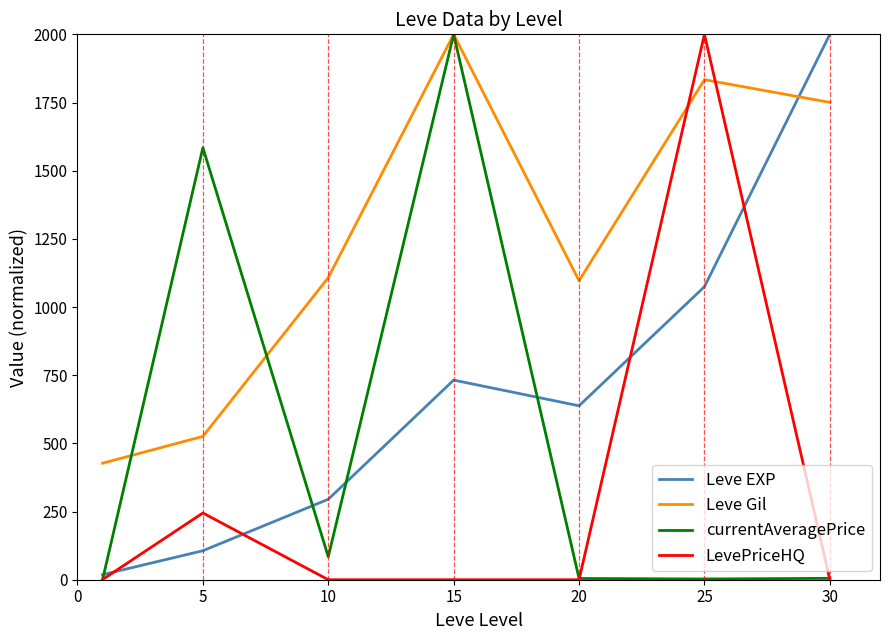

What is the maximum value for Leve Gil?

2000.0